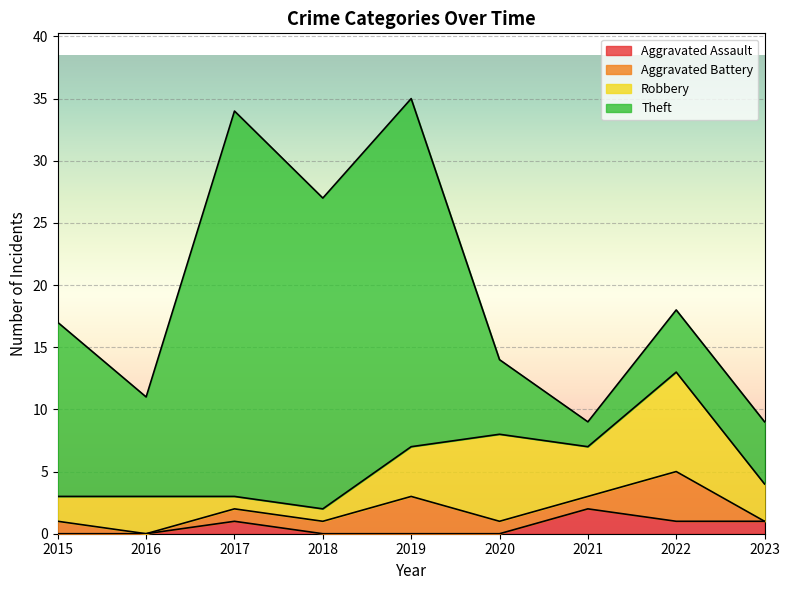

At how many categories does at least one series exceed 29?

1